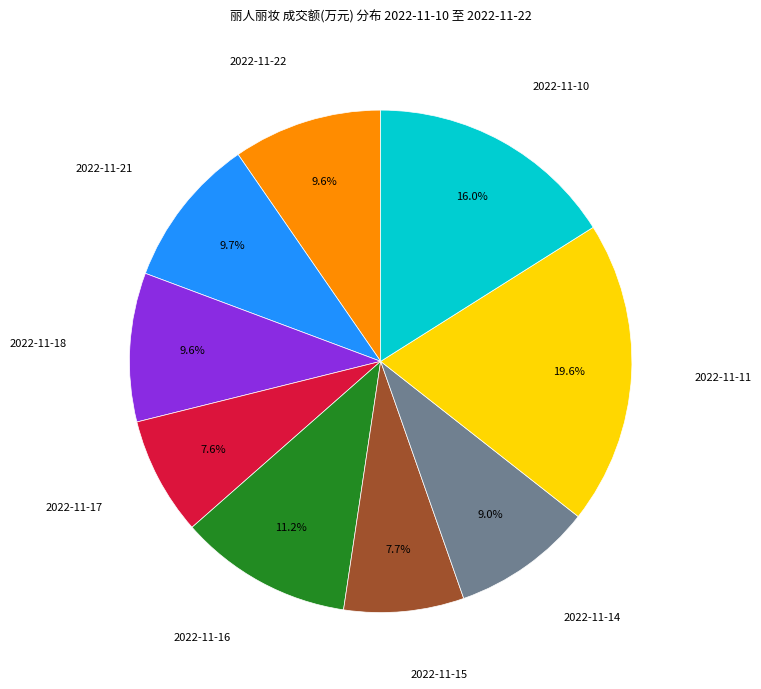

Is there any slice that represents more than half of the pie?

No